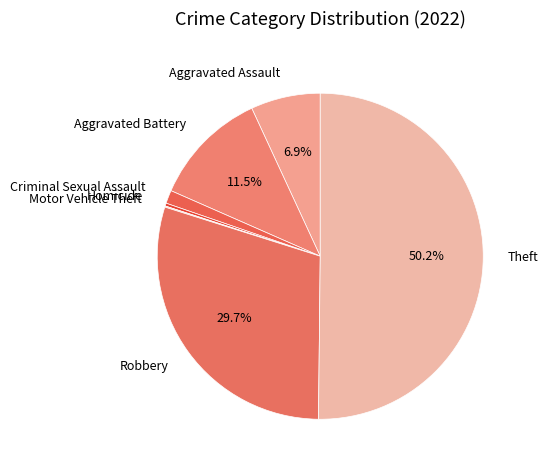

What is the ratio of the value at Robbery to the value at Theft?

0.6